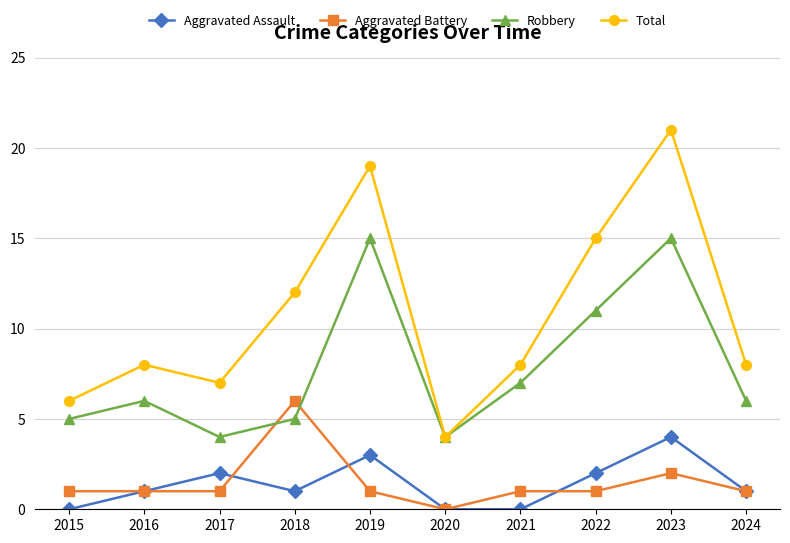

Rank the series by their maximum value, from highest to lowest.

Total, Robbery, Aggravated Battery, Aggravated Assault